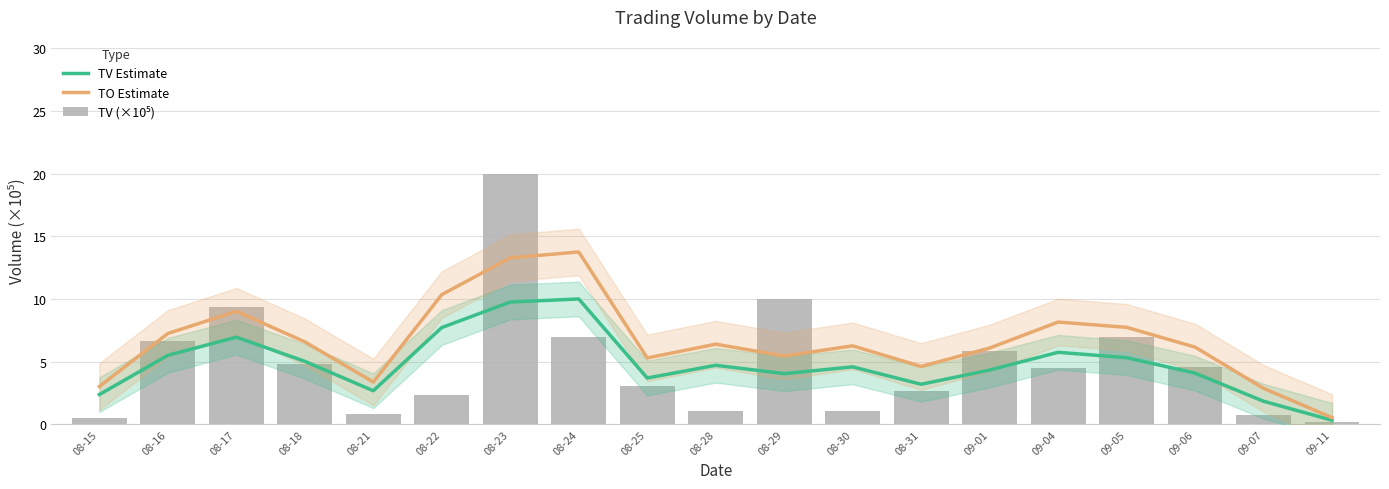

What is the sum of all TO Estimate values?

126.2